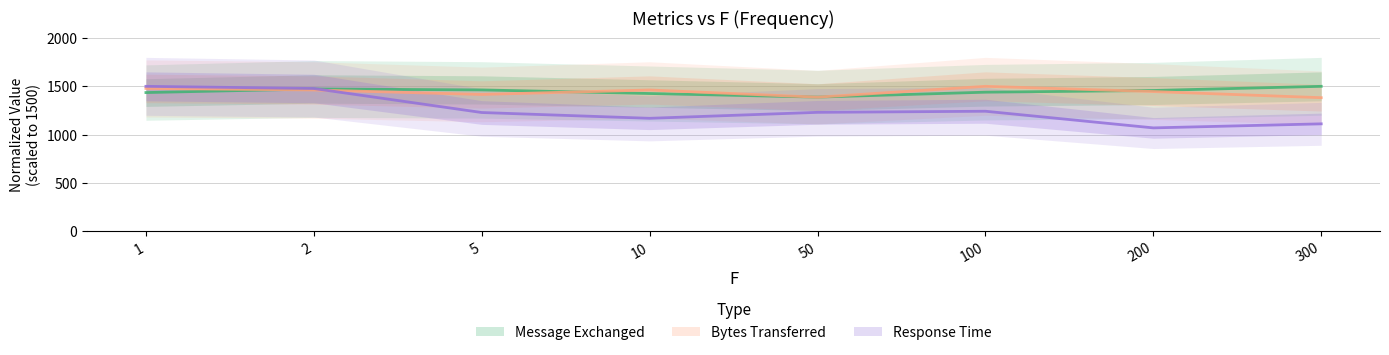

Rank the categories by Bytes Transferred value from lowest to highest.

300, 50, 5, 200, 10, 2, 1, 100